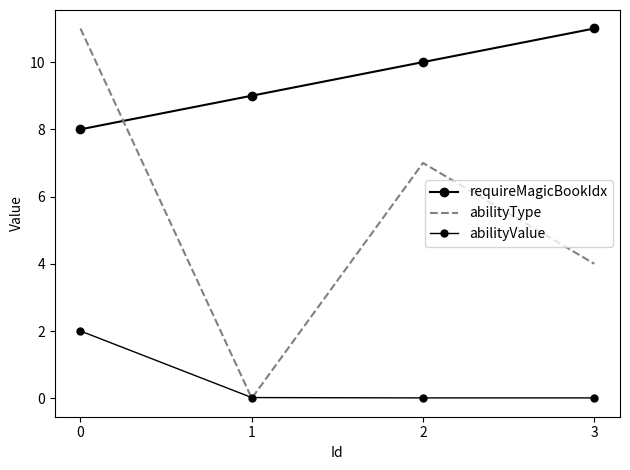

Reading left to right, transcribe all the data shown in this chart.

requireMagicBookIdx: 8.0	9.0	10.0	11.0
abilityType: 11.0	0.0	7.0	4.0
abilityValue: 2.0	0.0	0.0	0.0